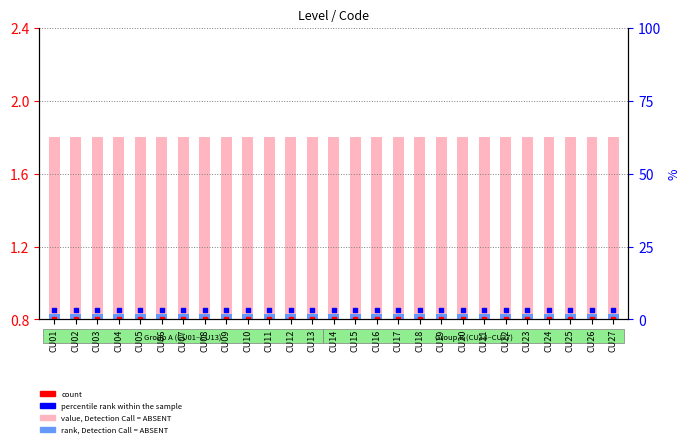

What are all the series names shown in the legend?

value, Detection Call = ABSENT, rank, Detection Call = ABSENT, count, percentile rank within the sample